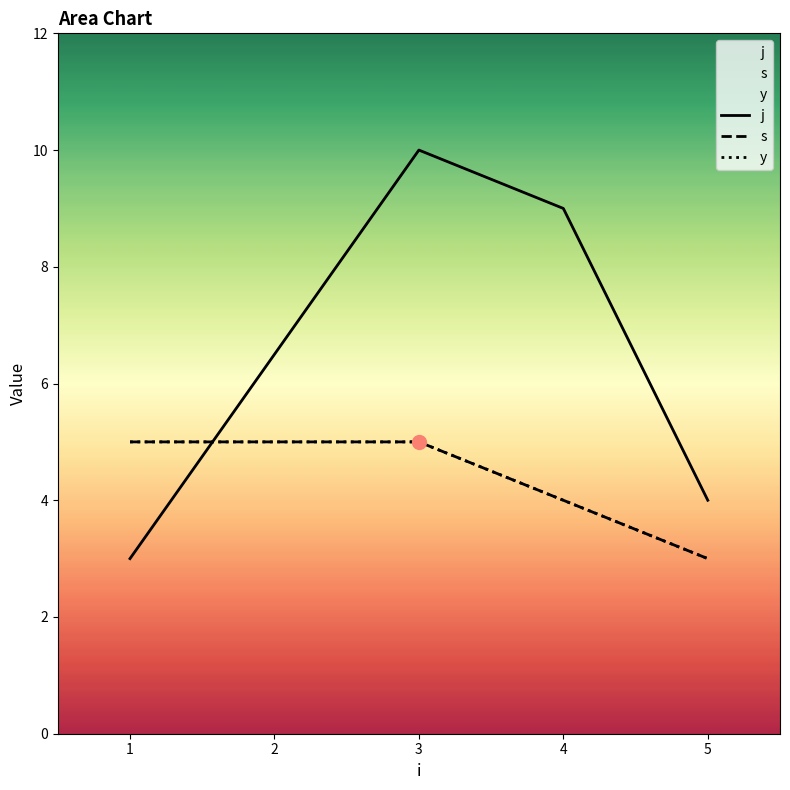

Which series has the largest total across all categories?

j